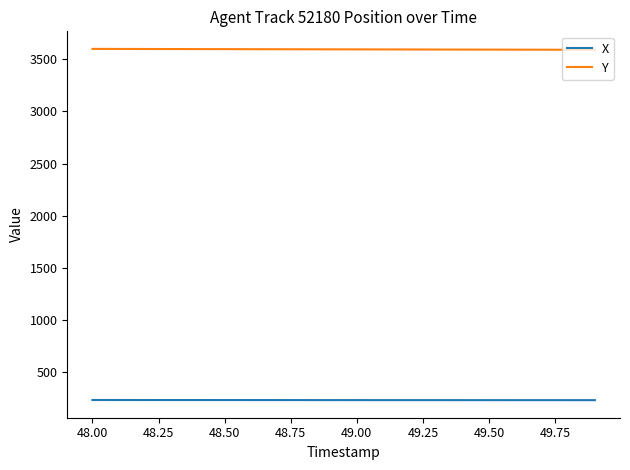

What is the greatest value displayed?

3599.6